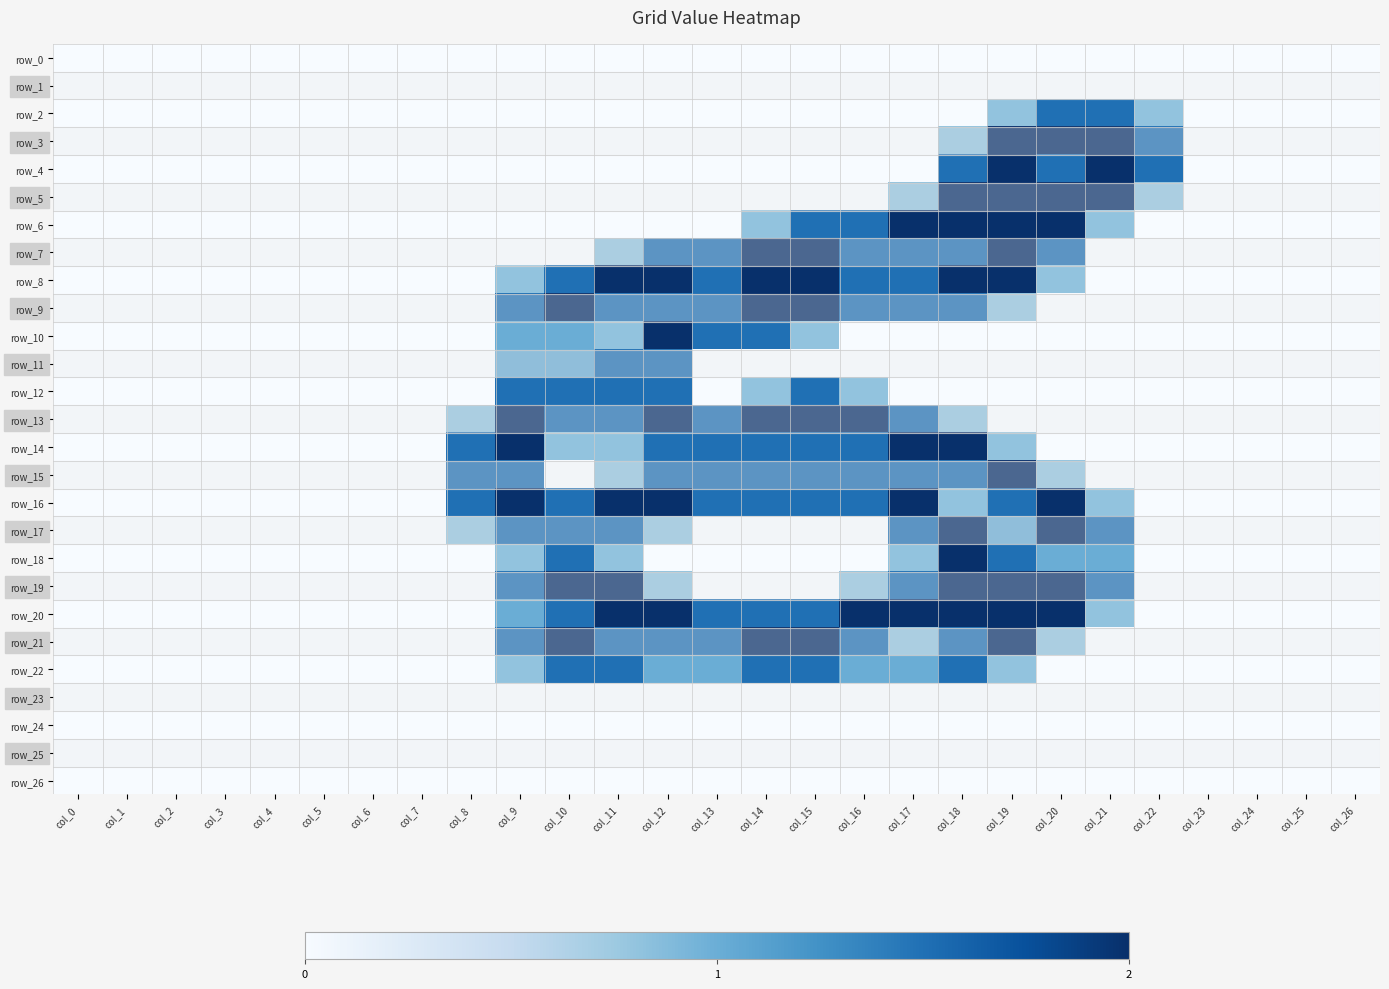

What is the difference between the highest and lowest values at col_14?

2.0